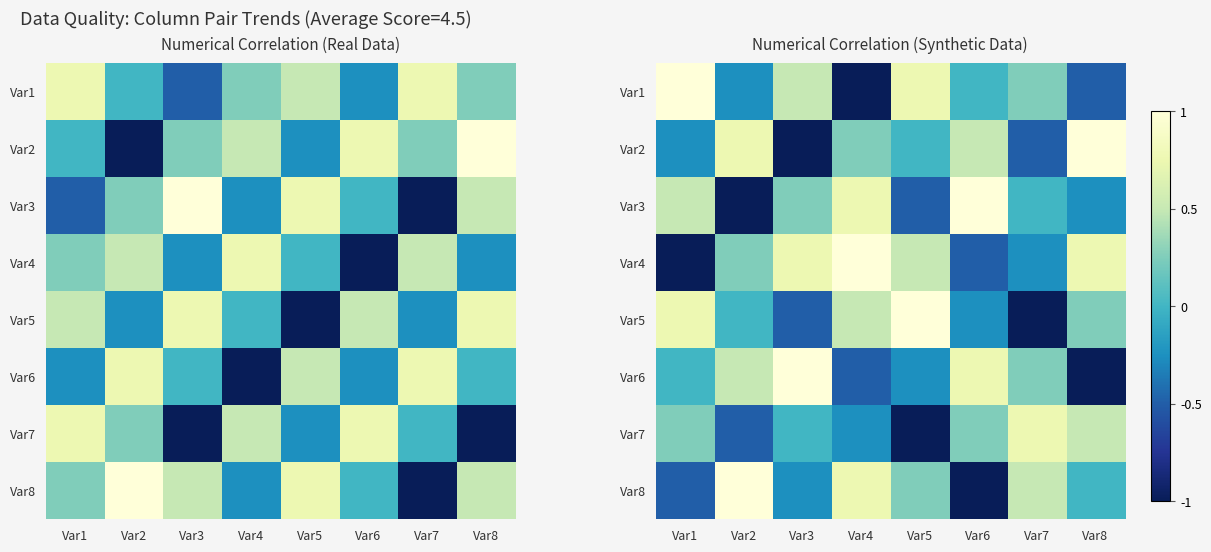

At Var3, list the series in order from largest to smallest.

Var6, Var4, Var1, Var3, Var7, Var8, Var5, Var2